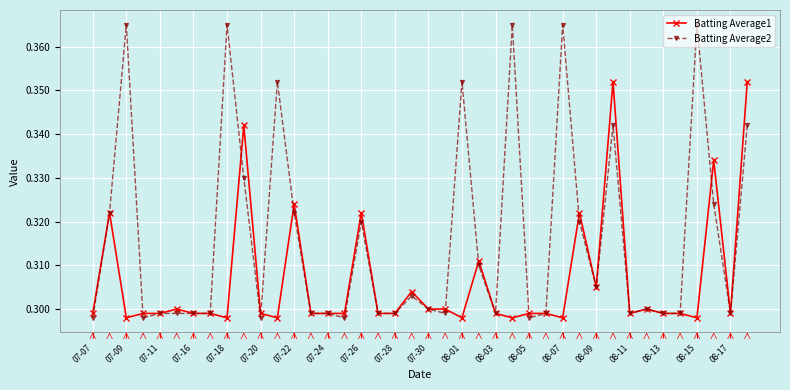

True or false: Batting Average1 has more than 0 interior local peaks.

True